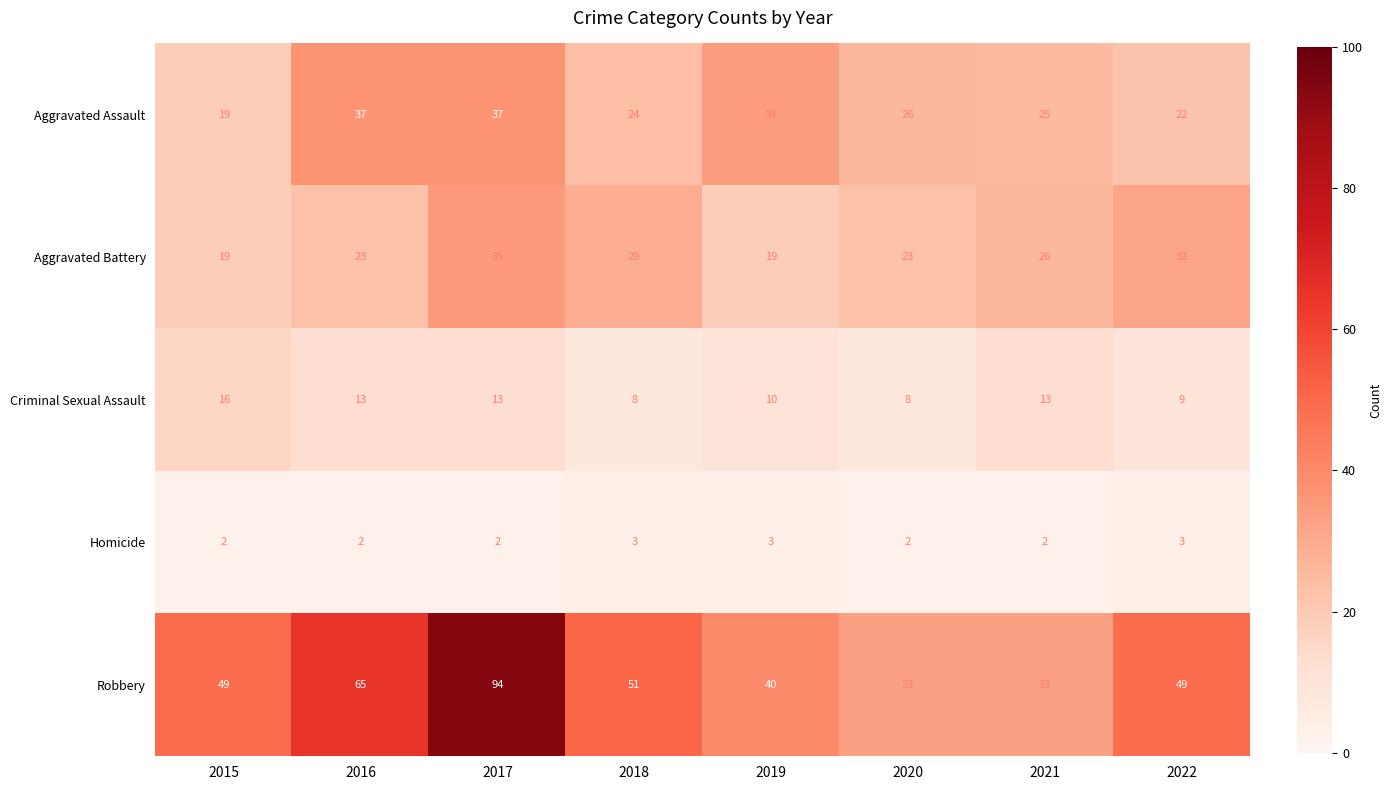

At which category is the sum across all series the highest?

2017